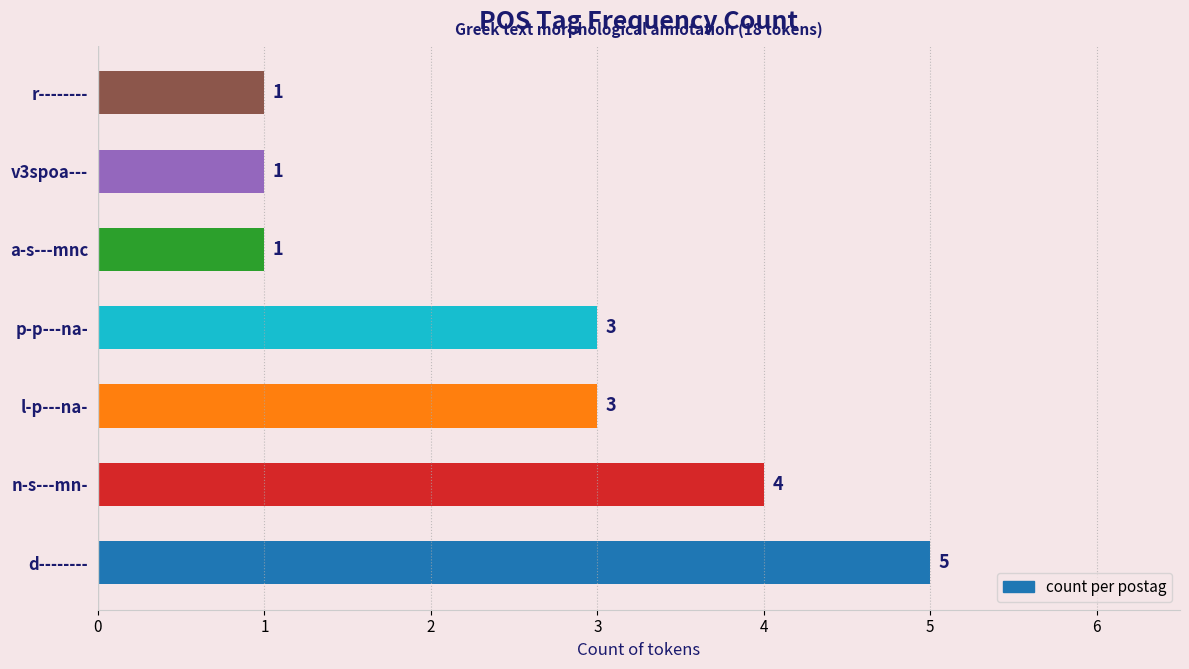

What is the maximum value shown in the chart?

5